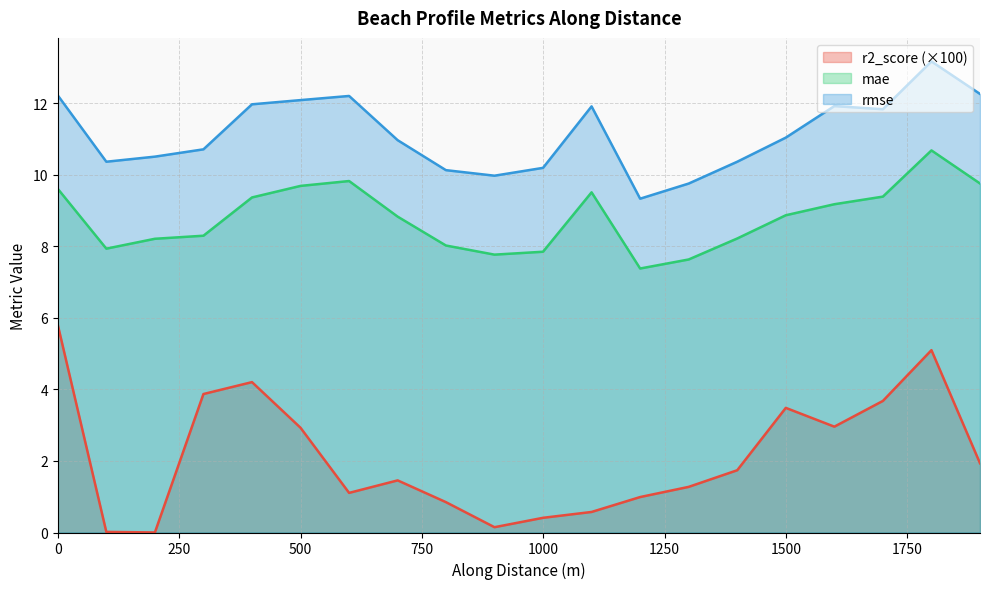

What is the total value across all series at 1499.39664503262?

23.4